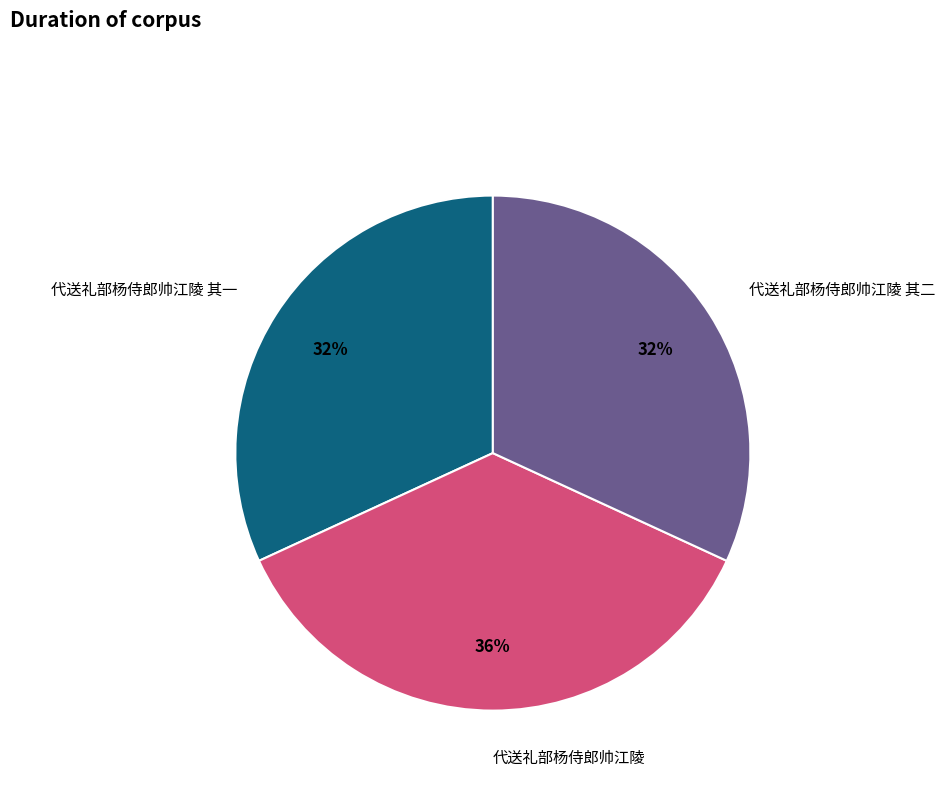

Is there a majority slice in this chart?

No